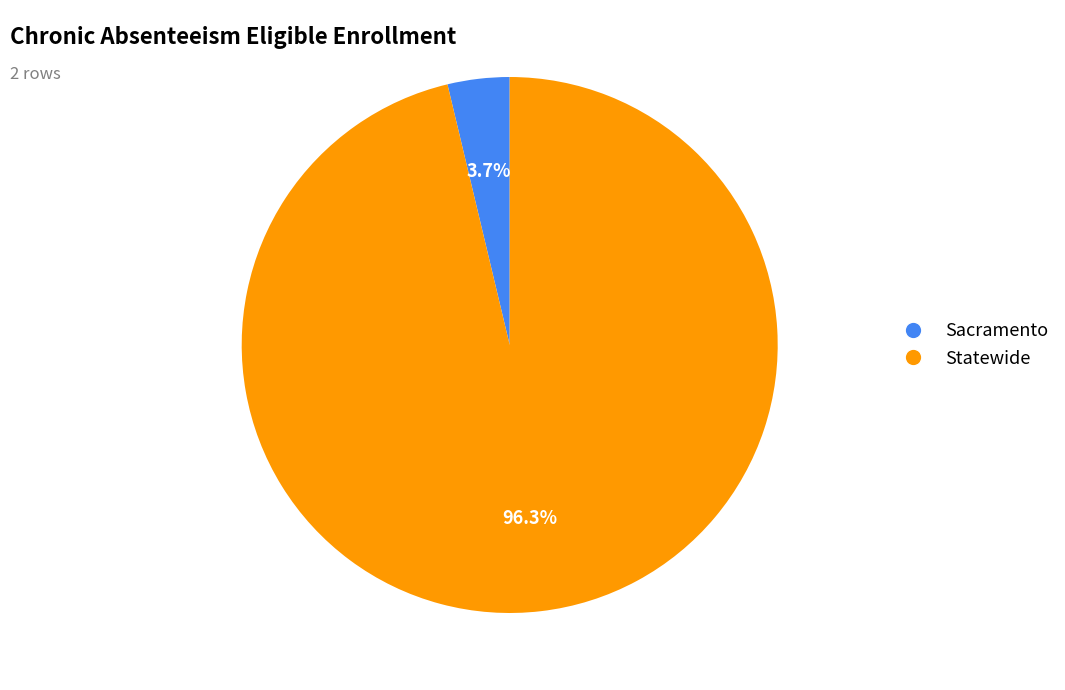

Is the sum of Statewide and Sacramento greater than half?

Yes